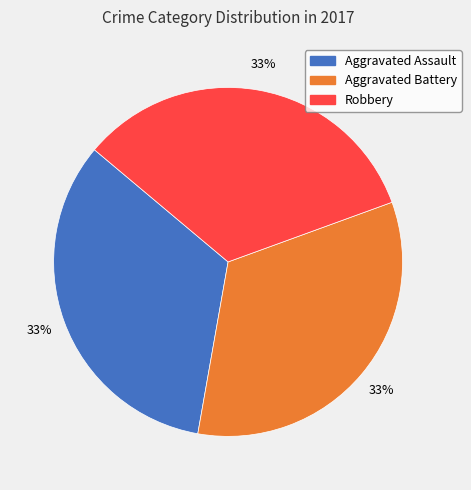

Is there any slice that represents more than half of the pie?

No